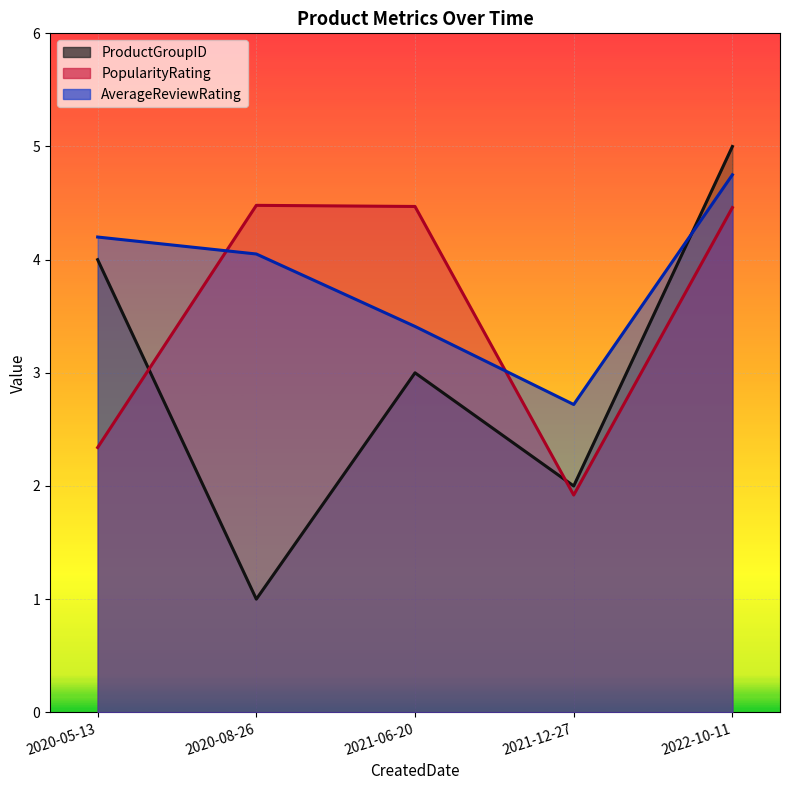

List the series in order of their overall mean, highest first.

AverageReviewRating, PopularityRating, ProductGroupID